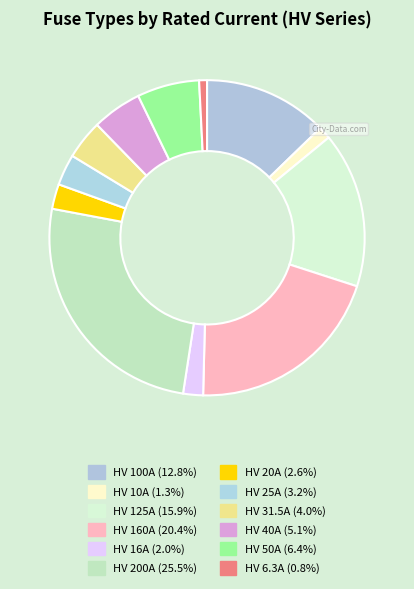

Count the number of slices in the pie.

12